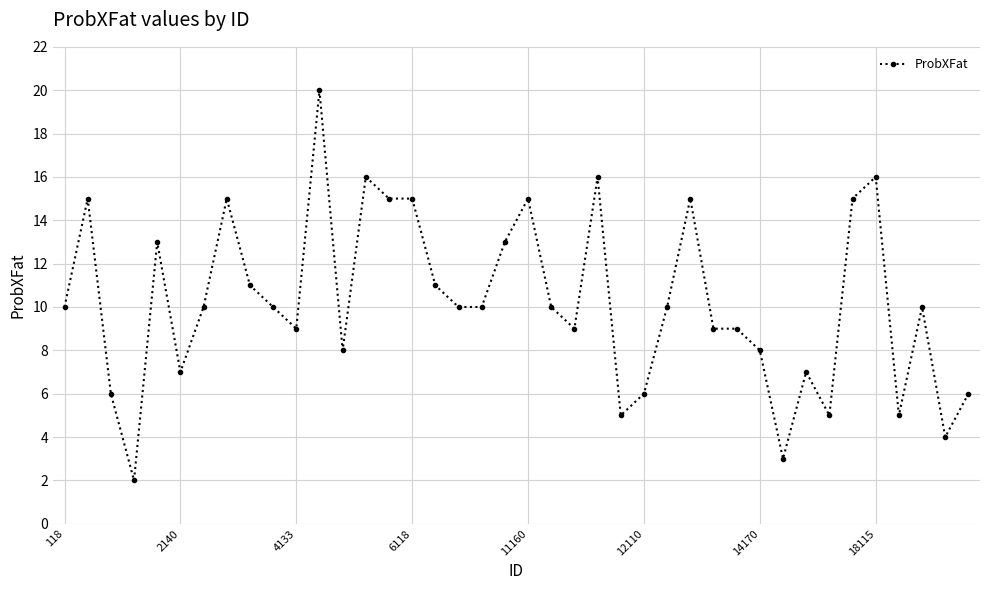

What is the value of the 1st point from the left?

10